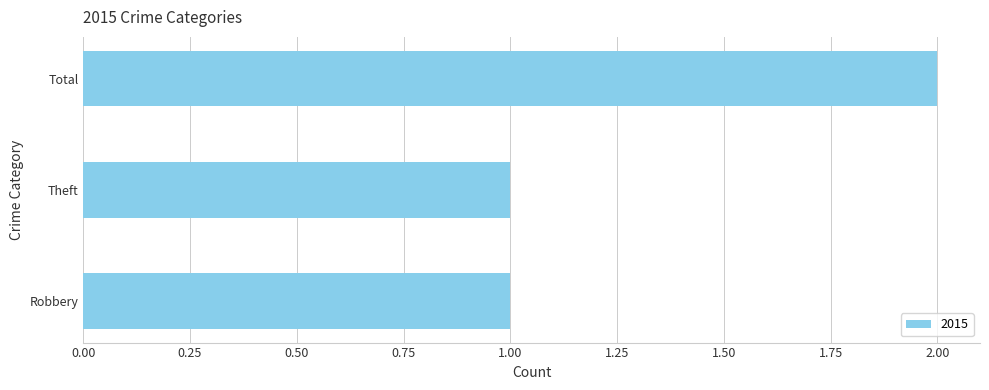

Reading bottom to top, what are all the values shown in this chart?

1	1	2